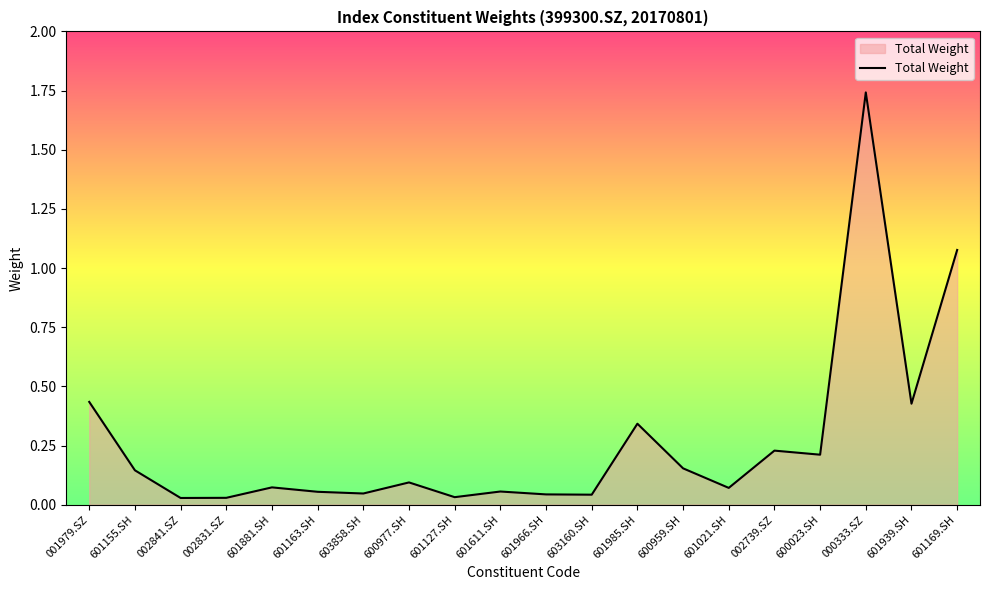

What is the change in value from 601163.SH to 601985.SH?

+0.3